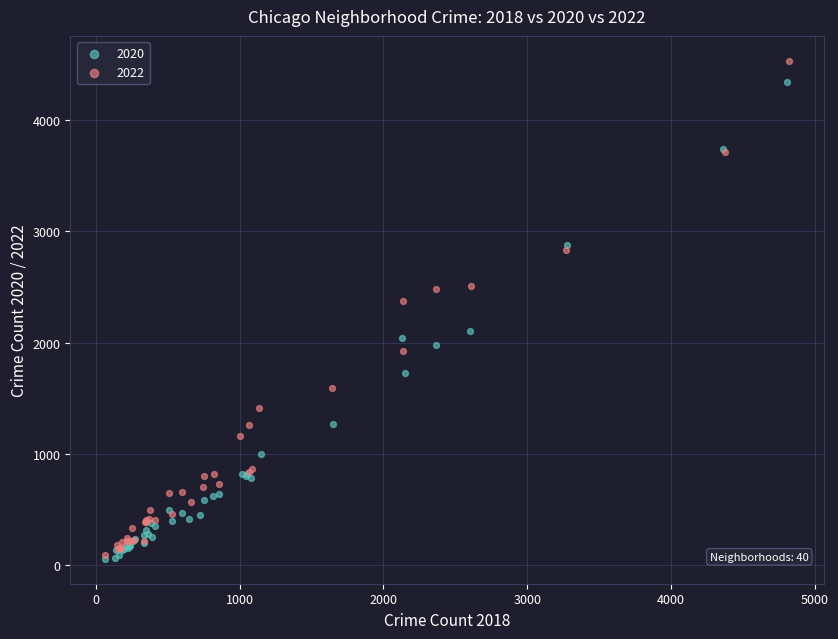

Which series has the widest spread of Y values?

2022